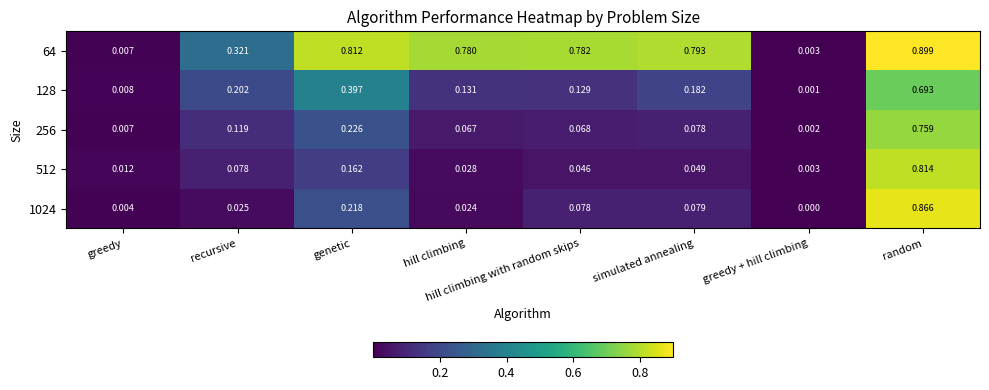

At which category is the sum across all series the highest?

random